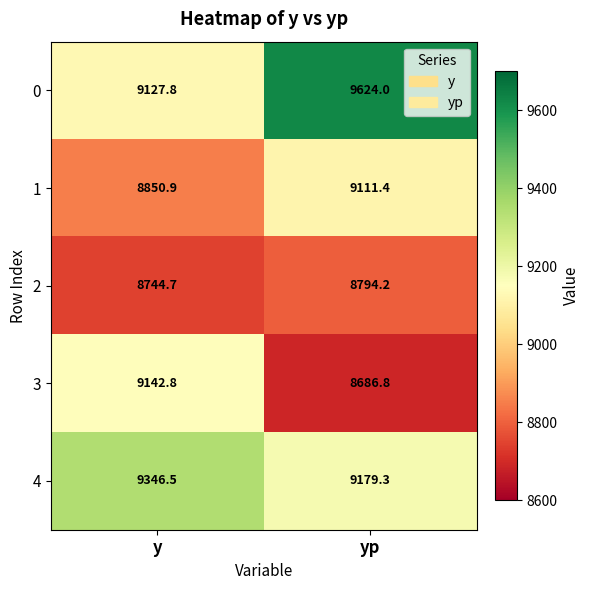

Rank the series by their maximum value, from lowest to highest.

2, 1, 3, 4, 0